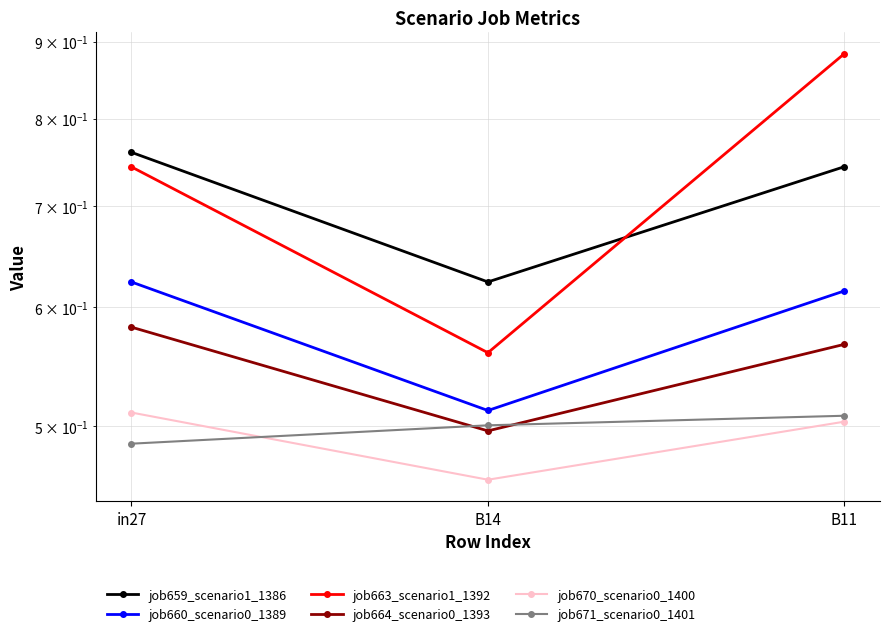

The value of job659_scenario1_1386 at B11 is 0.7. True or false?

True